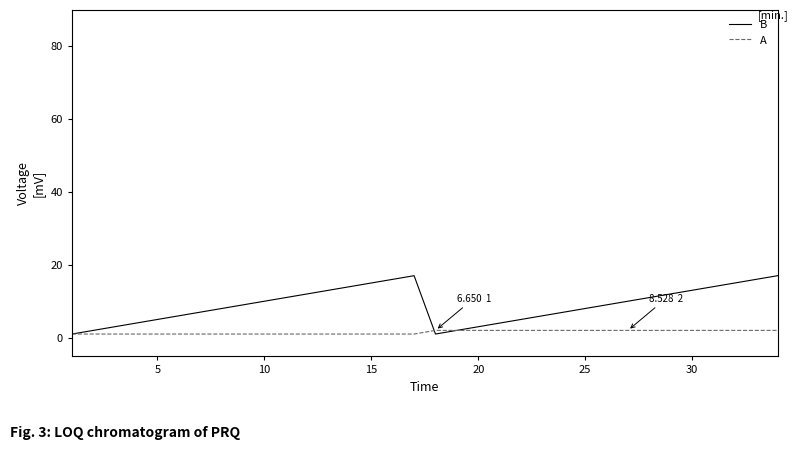

How many interior local valleys does the B series have?

1